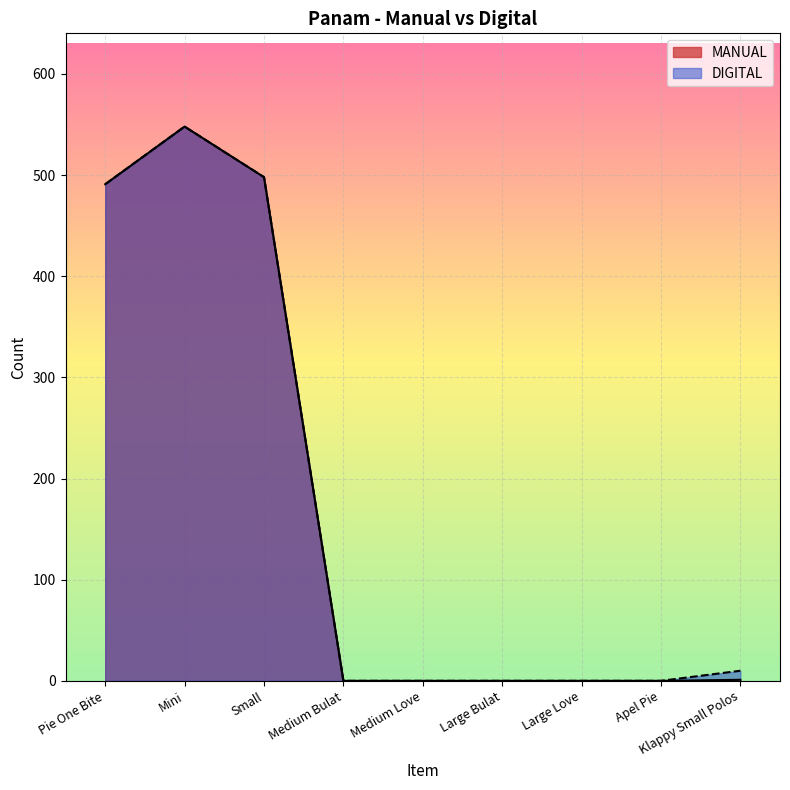

Reading right to left, list all the values displayed in this chart.

MANUAL: Klappy Small Polos=1	Apel Pie=0	Large Love=0	Large Bulat=0	Medium Love=0	Medium Bulat=0	Small=498	Mini=548	Pie One Bite=491
DIGITAL: Klappy Small Polos=10	Apel Pie=0	Large Love=0	Large Bulat=0	Medium Love=0	Medium Bulat=0	Small=498	Mini=548	Pie One Bite=491